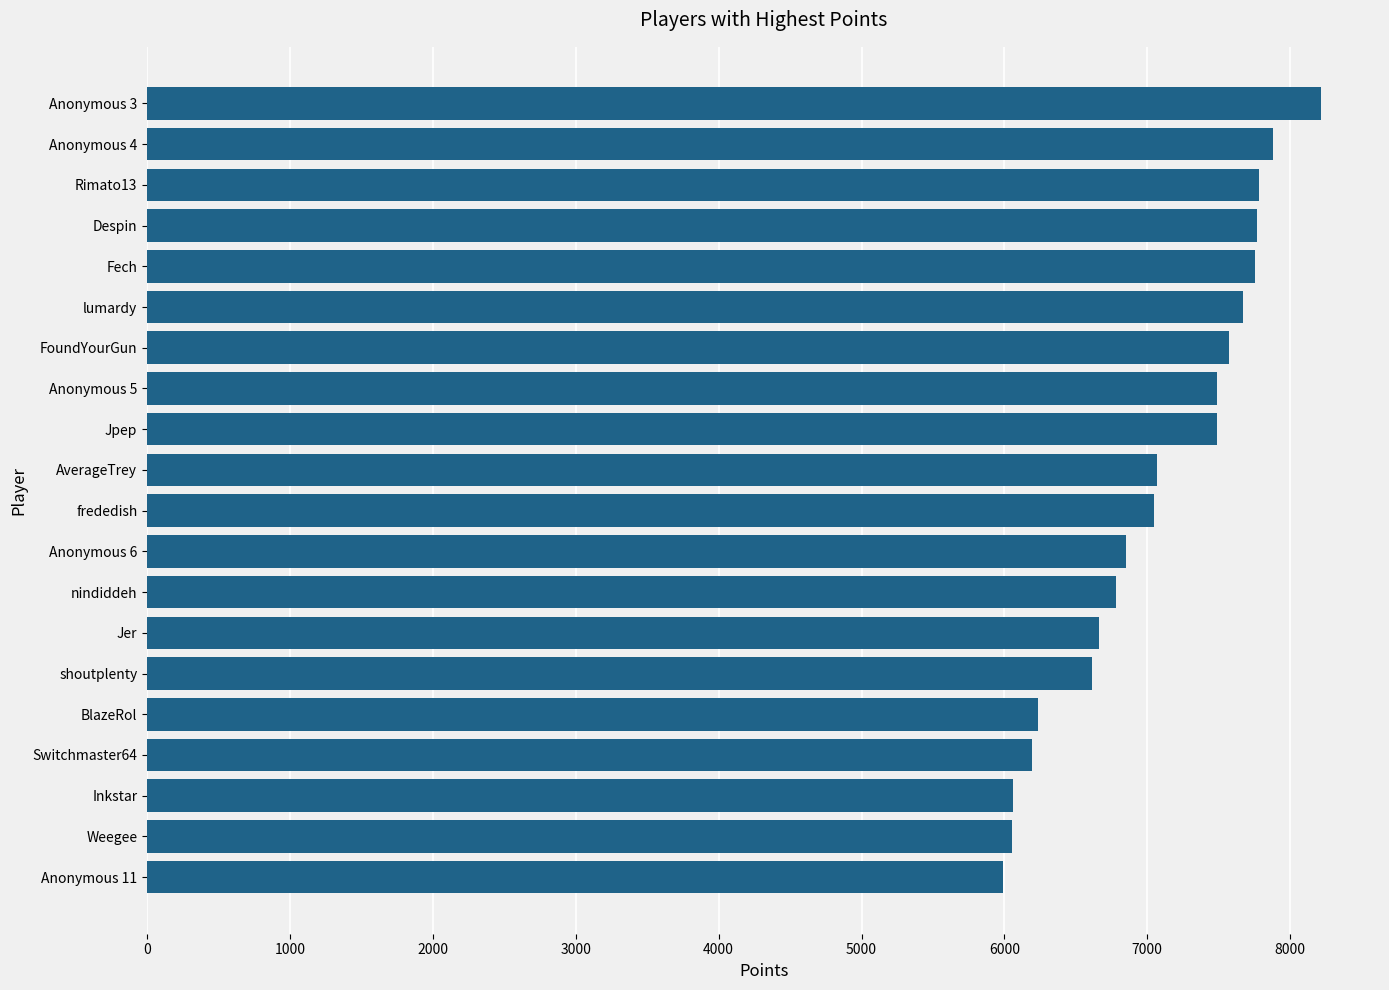

Which category has the highest value across all series?

Anonymous 3